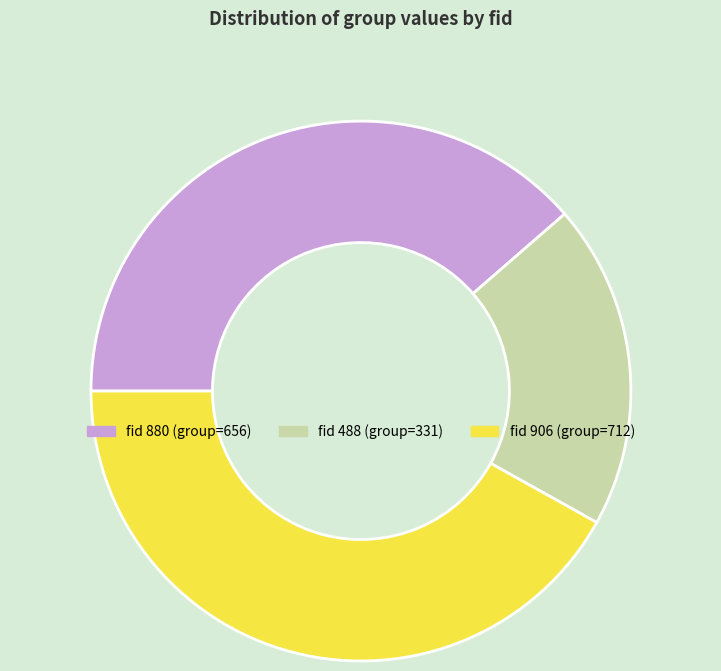

Is there any slice that represents more than half of the pie?

No